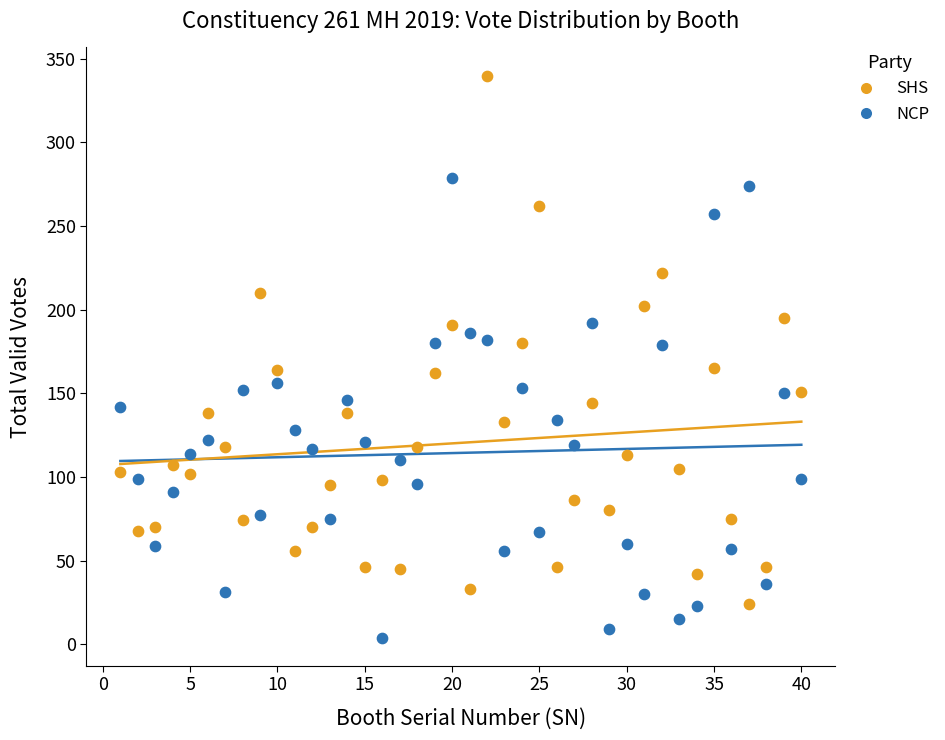

Across all data points, what is the range of X values (max minus min)?

39